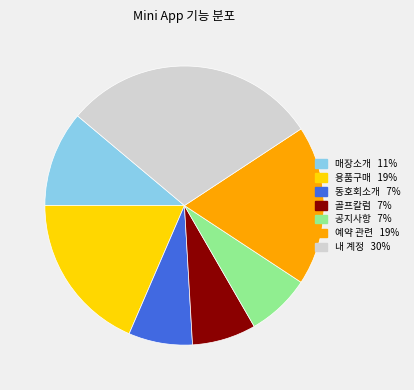

What is the ratio of the value at 골프칼럼 to the value at 공지사항?

1.0